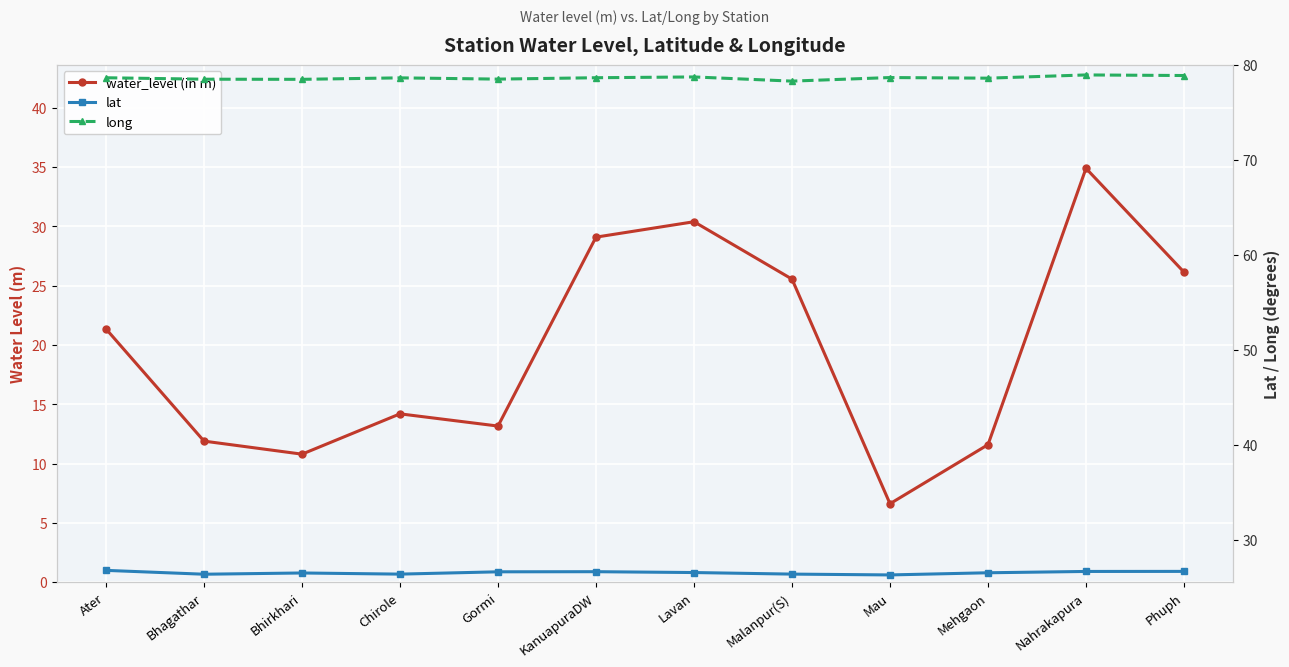

Reading left to right, extract all data points from this chart.

water_level (in m): Ater=21.4	Bhagathar=11.9	Bhirkhari=10.8	Chirole=14.2	Gormi=13.2	KanuapuraDW=29.1	Lavan=30.4	Malanpur(S)=25.6	Mau=6.6	Mehgaon=11.6	Nahrakapura=34.9	Phuph=26.1
lat: Ater=26.8	Bhagathar=26.3	Bhirkhari=26.5	Chirole=26.4	Gormi=26.6	KanuapuraDW=26.6	Lavan=26.5	Malanpur(S)=26.4	Mau=26.3	Mehgaon=26.5	Nahrakapura=26.6	Phuph=26.6
long: Ater=78.6	Bhagathar=78.5	Bhirkhari=78.5	Chirole=78.6	Gormi=78.5	KanuapuraDW=78.6	Lavan=78.7	Malanpur(S)=78.3	Mau=78.7	Mehgaon=78.6	Nahrakapura=78.9	Phuph=78.9